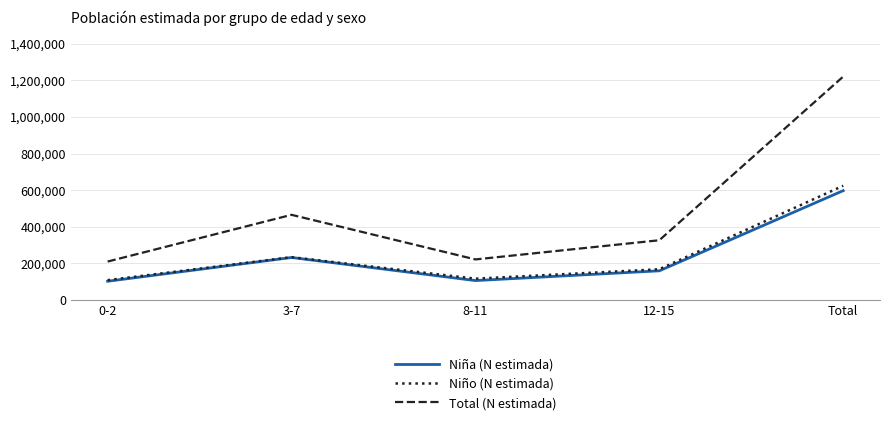

What is the minimum value shown in the chart?

101714